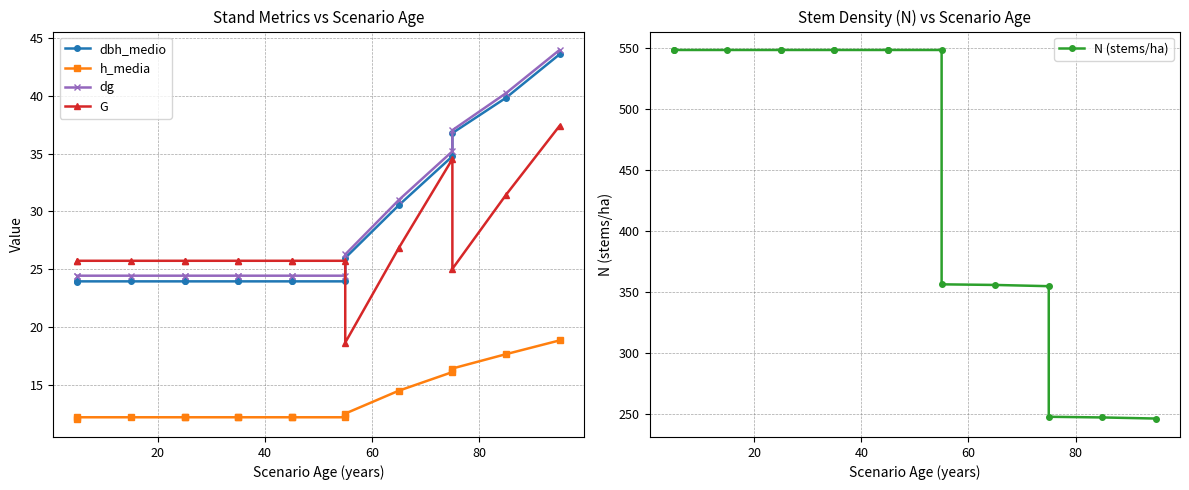

Is it true that dg equals 18.3 at 14?

False